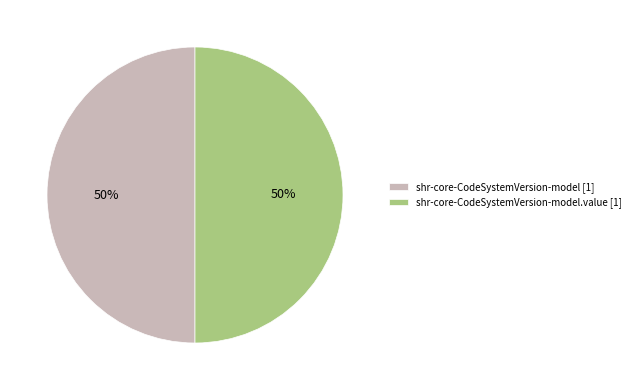

To the nearest percent, what is the average slice percentage?

50%